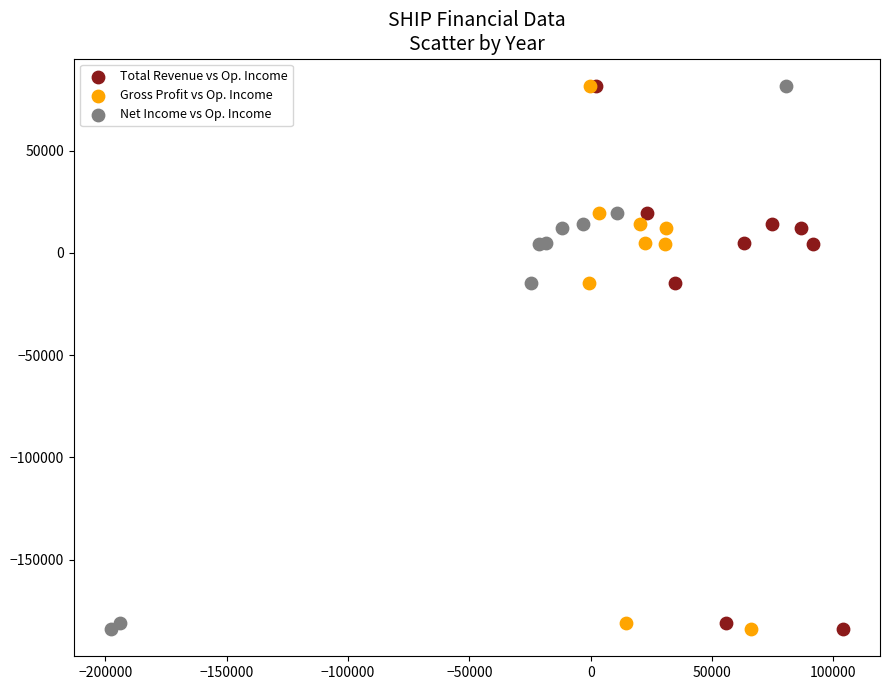

What are all the series names shown in the legend?

Total Revenue vs Op. Income, Gross Profit vs Op. Income, Net Income vs Op. Income